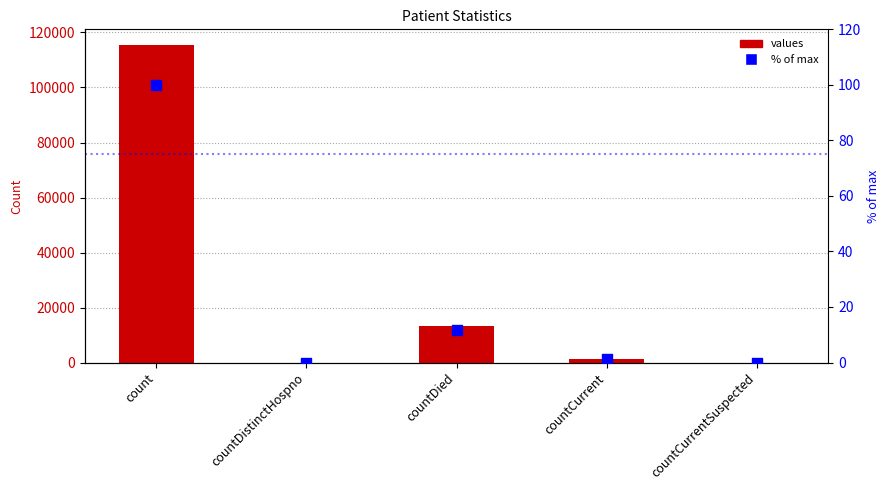

Which series contains the lowest Y value?

values